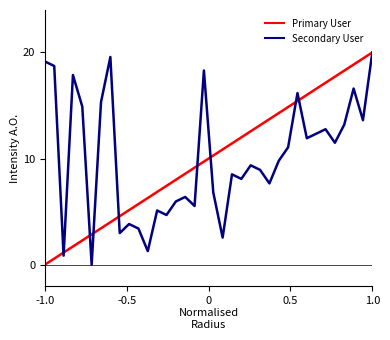

How many times do Primary User and Secondary User cross each other?

9